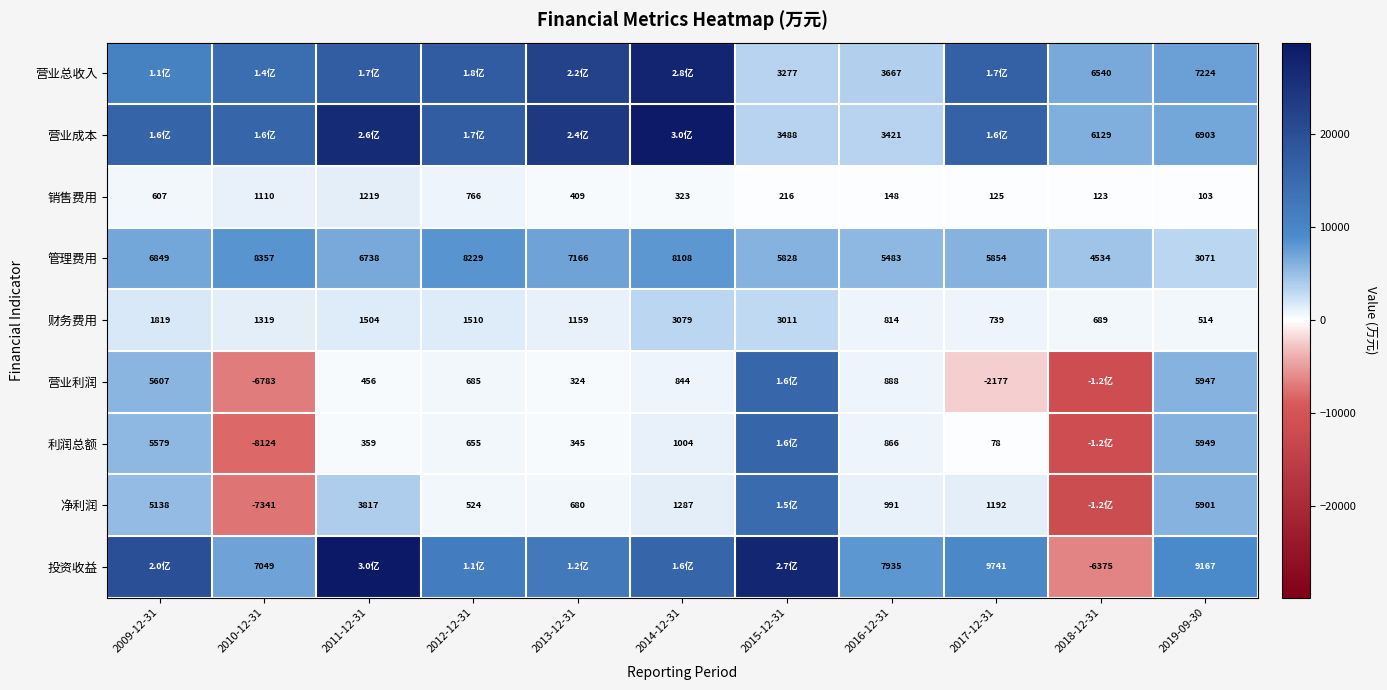

At how many categories does at least one series exceed -10486?

11